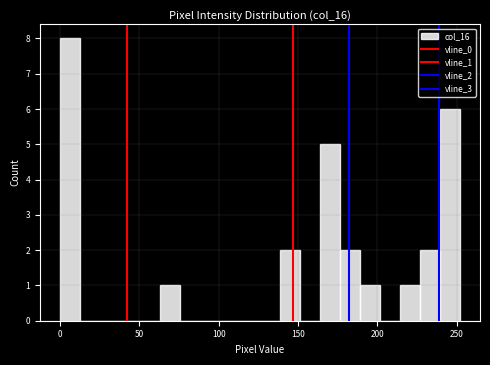

Read against the x-axis, roughly where is the centre of the tallest bar?

5